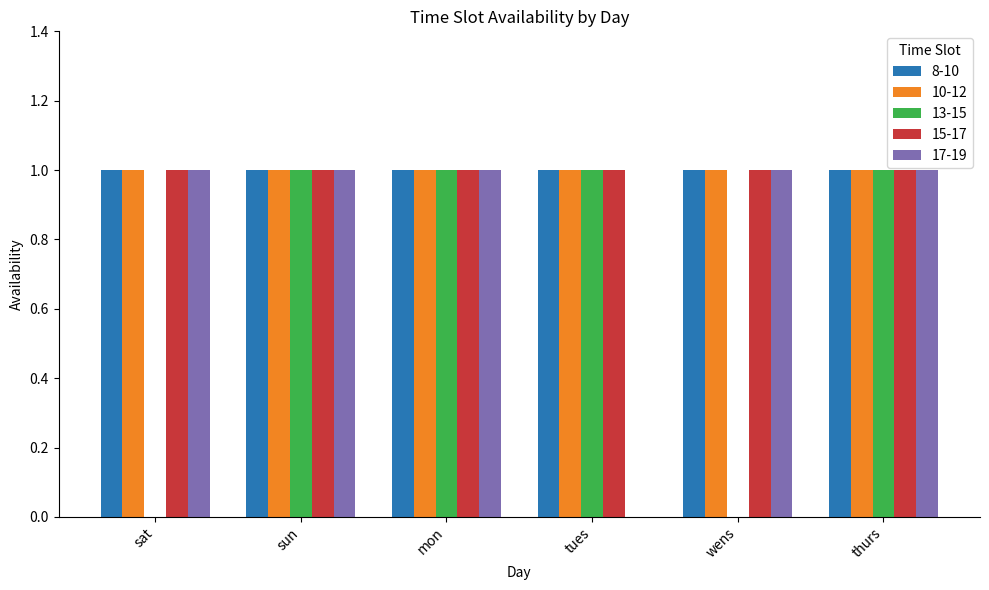

Is the value of 13-15 at sat greater than the value of 17-19 at wens?

No